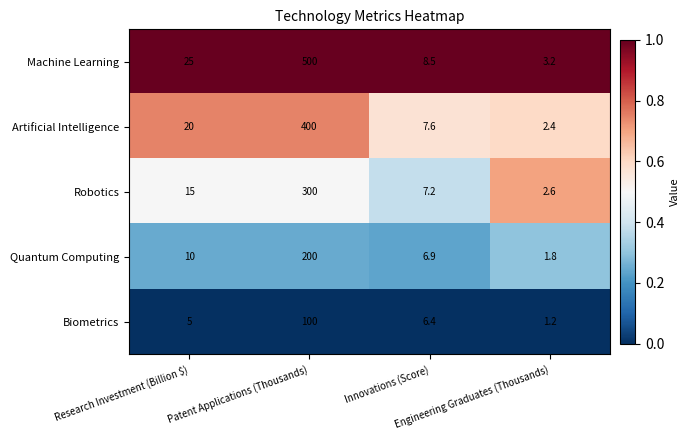

Which series has the largest total across all categories?

Machine Learning